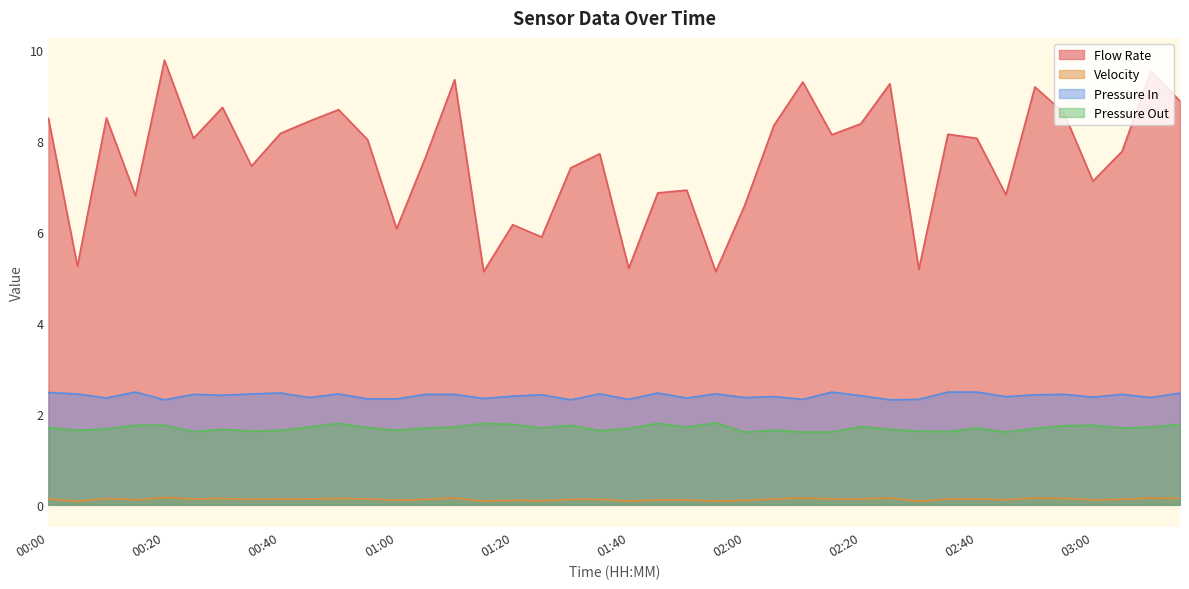

Count the Velocity values in the range 0 to 1.

40